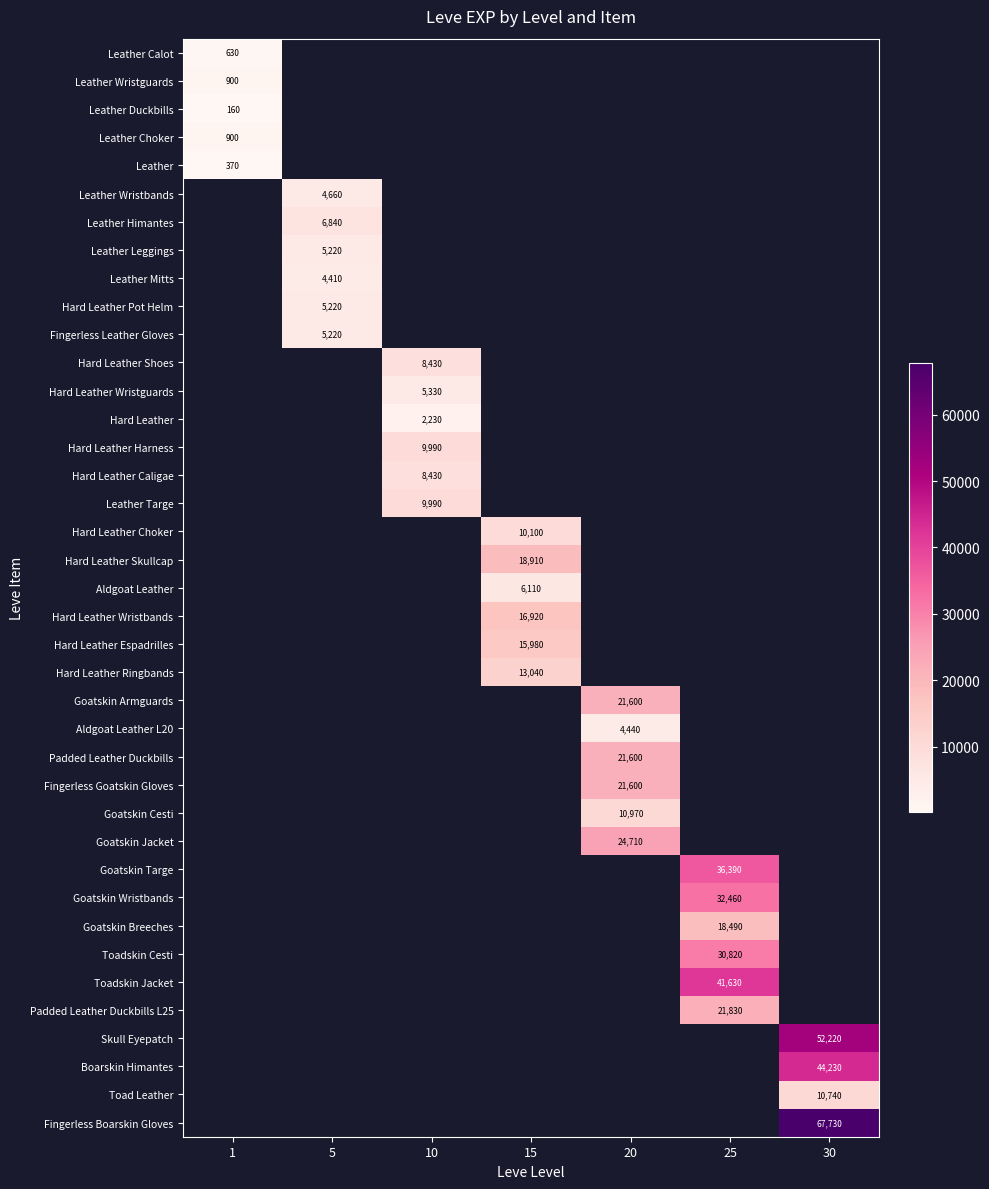

The Hard Leather Ringbands series shows 19051 at 15. True or false?

False